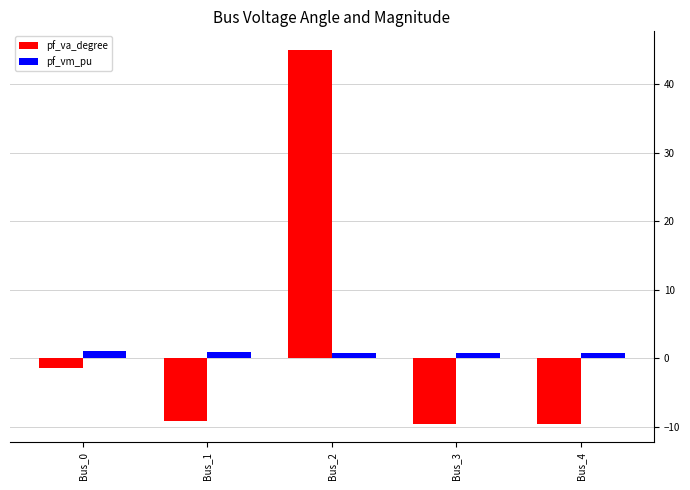

What is the value of the pf_va_degree bar at the 2nd from the left?

-9.2